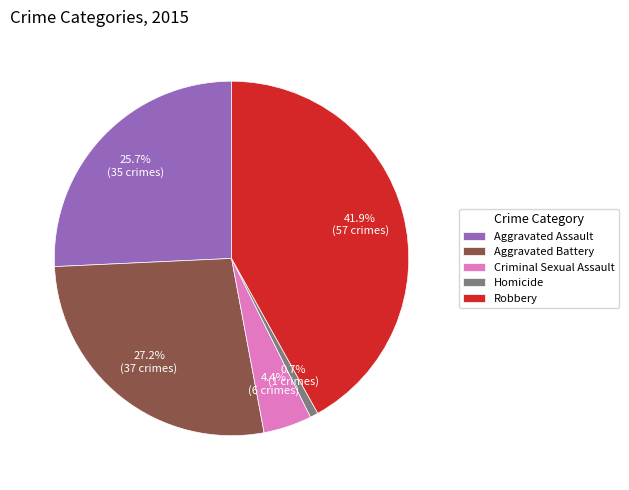

Between Homicide and Aggravated Battery, which is larger?

Aggravated Battery